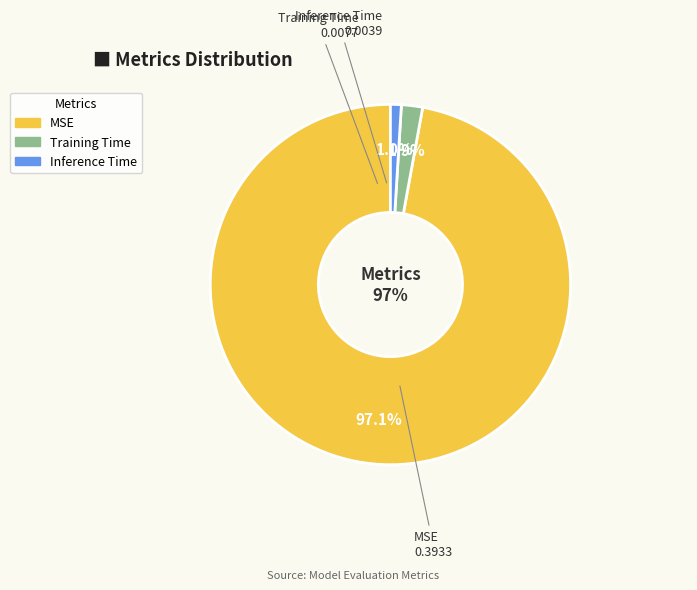

How many segments does this pie chart have?

3